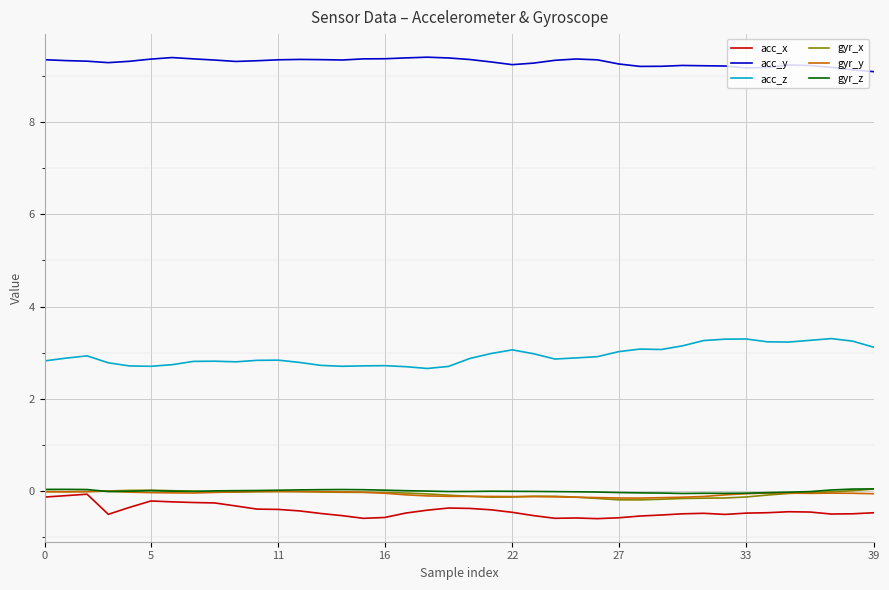

True or false: acc_x and acc_y intersect in this chart.

False